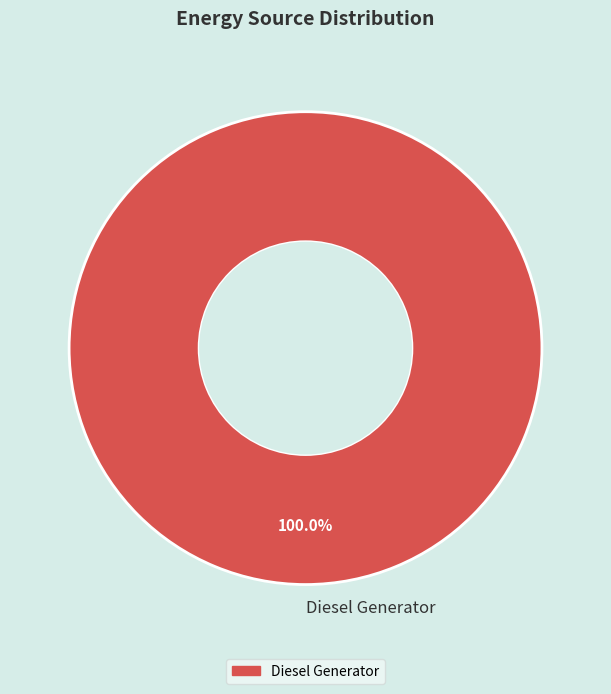

What is the majority slice?

Diesel Generator